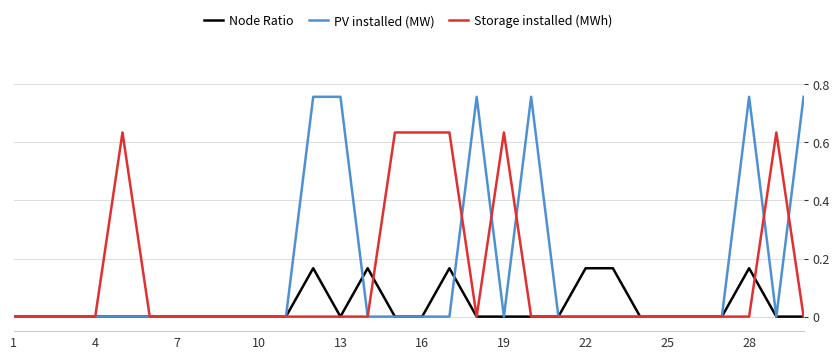

Which series has the largest range (max minus min)?

PV installed (MW)